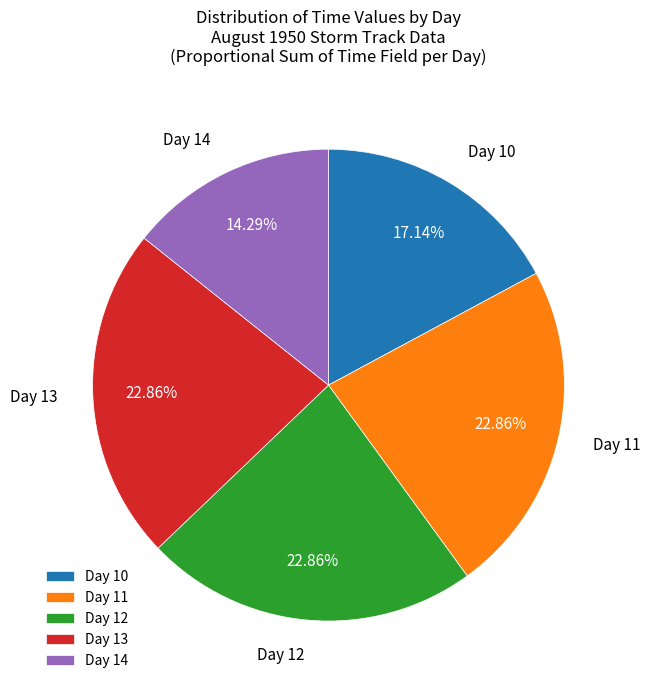

What is the ratio of the value at Day 12 to the value at Day 11?

1.0